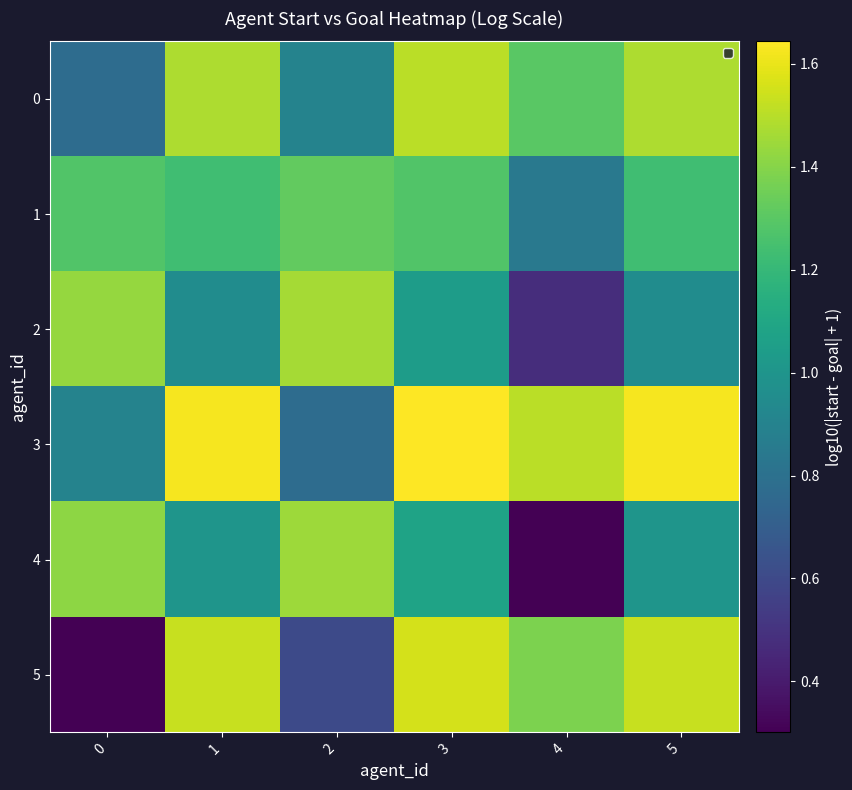

Which category has the highest value in the 1 series?

2